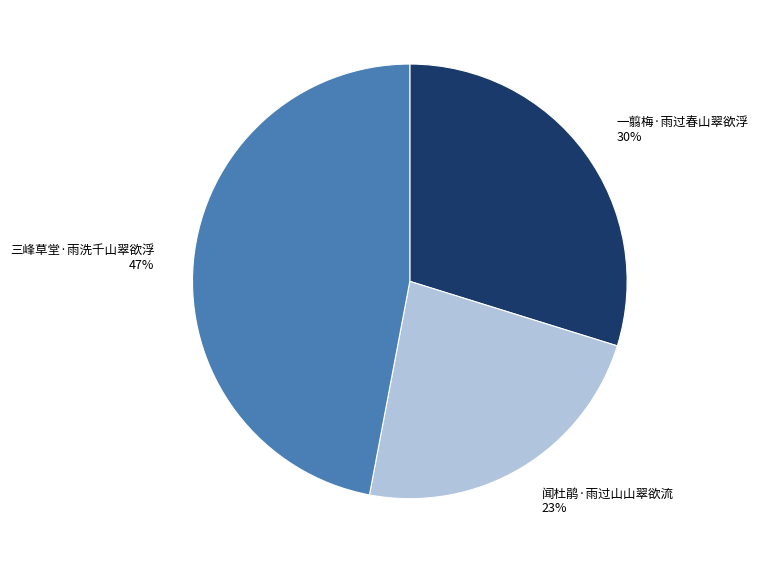

Combined, do 闻杜鹃·雨过山山翠欲流 and 三峰草堂·雨洗千山翠欲浮 account for over 50%?

Yes